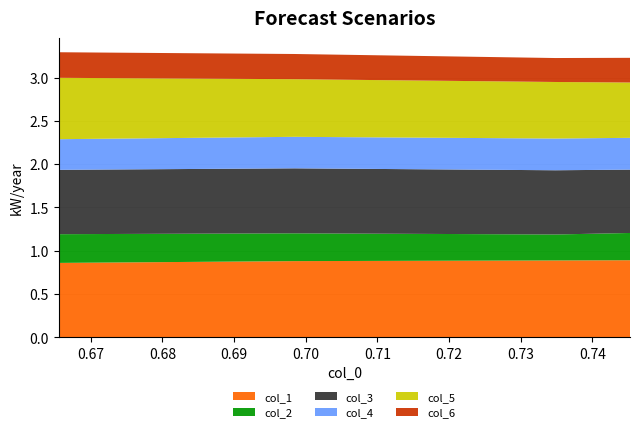

Reading left to right, extract all data points from this chart.

col_1: 0.745233969=0.9	0.734835355=0.9	0.698440208=0.9	0.665511265=0.9
col_2: 0.745233969=0.3	0.734835355=0.3	0.698440208=0.3	0.665511265=0.3
col_3: 0.745233969=0.7	0.734835355=0.7	0.698440208=0.8	0.665511265=0.7
col_4: 0.745233969=0.4	0.734835355=0.4	0.698440208=0.4	0.665511265=0.4
col_5: 0.745233969=0.6	0.734835355=0.7	0.698440208=0.7	0.665511265=0.7
col_6: 0.745233969=0.3	0.734835355=0.3	0.698440208=0.3	0.665511265=0.3